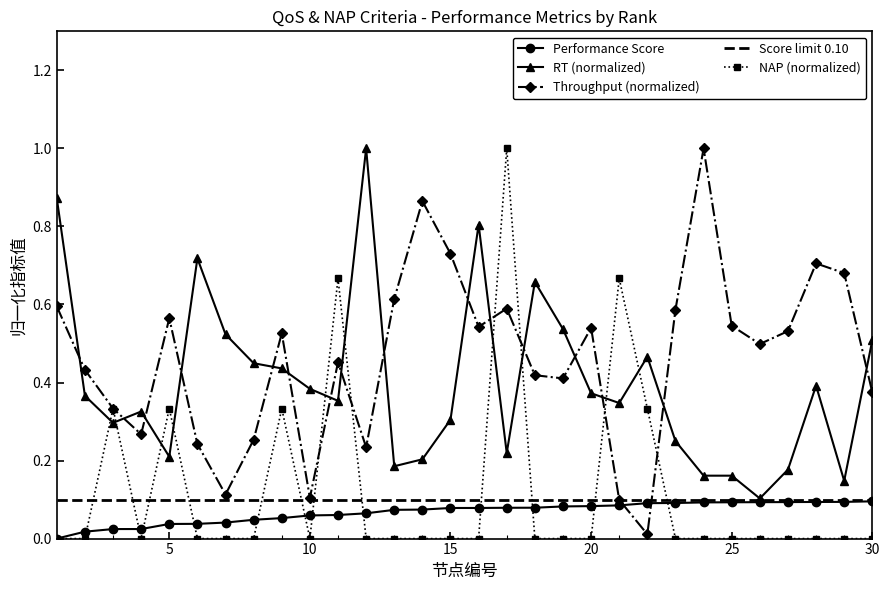

Which series has the largest range (max minus min)?

NAP